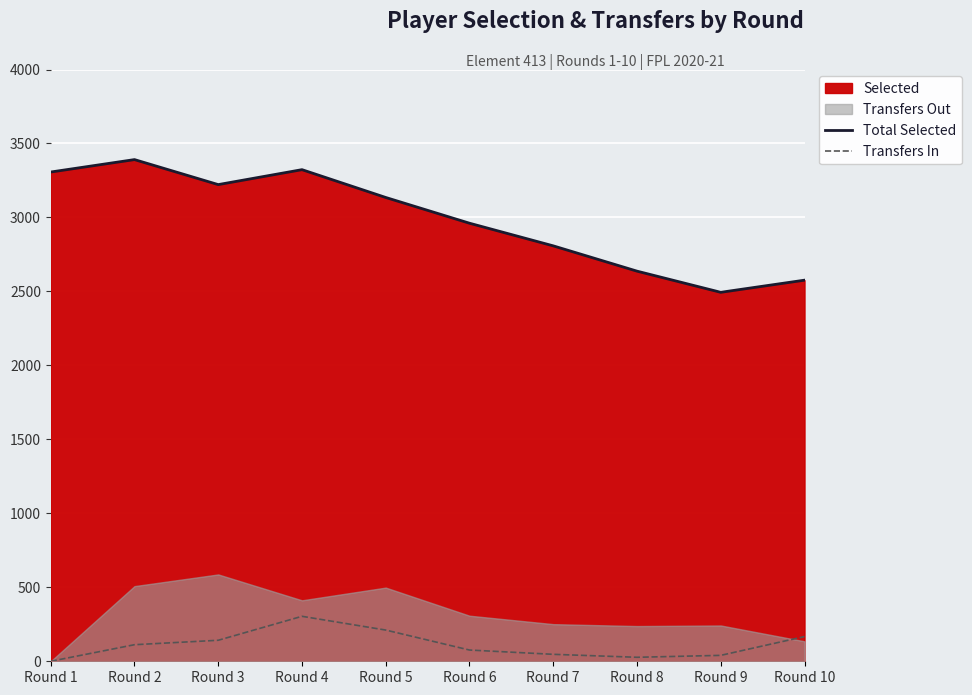

What is the difference between the second highest and second lowest values in the Transfers In series?

184